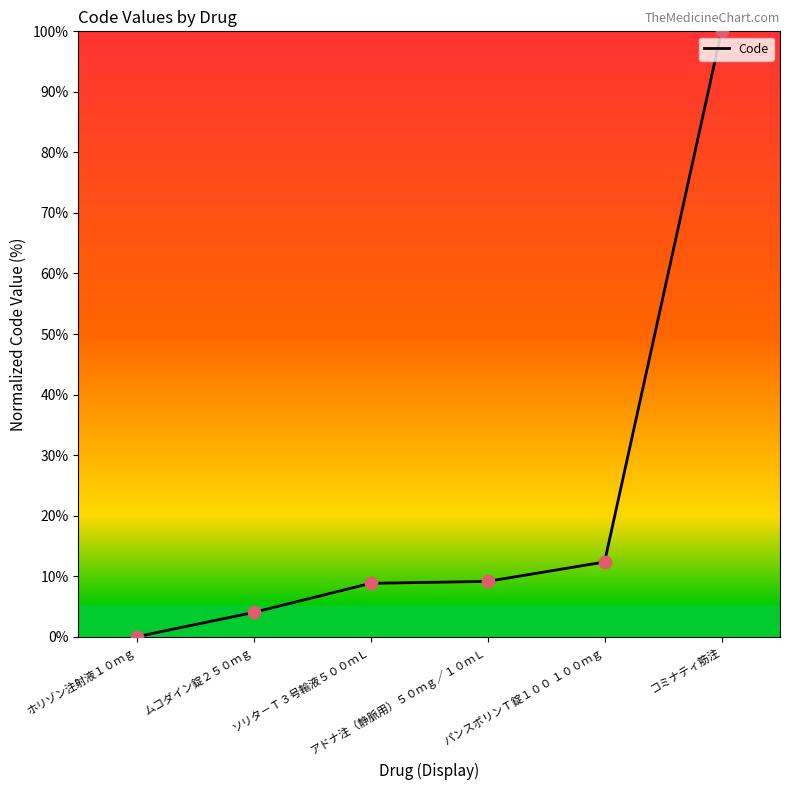

What is the change in value from アドナ注（静脈用）５０ｍｇ／１０ｍＬ to パンスポリンＴ錠１００ １００ｍｇ?

+3.2